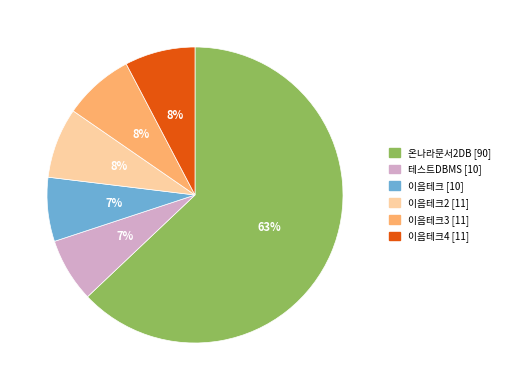

What is the ratio of the value at 이음테크4 [11] to the value at 테스트DBMS [10]?

1.1